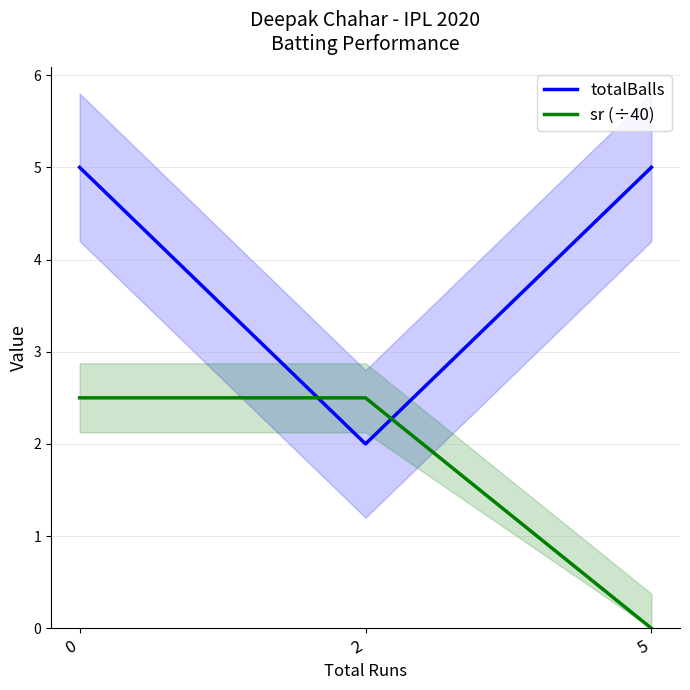

True or false: sr (÷40) has a value of 3.7 at 0.

False